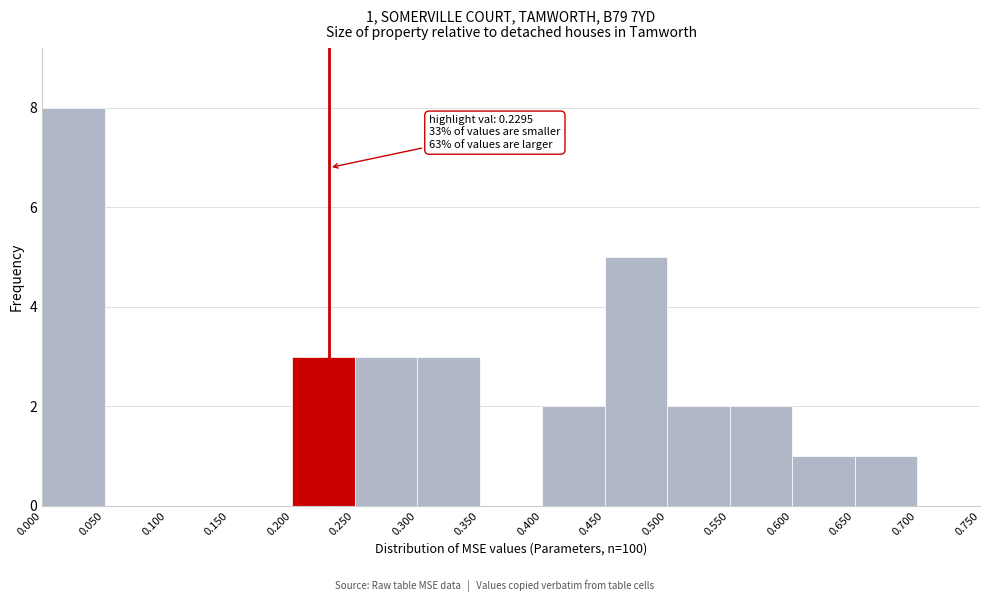

Over which range of the x-axis is the bar tallest?

0.000 to 0.050